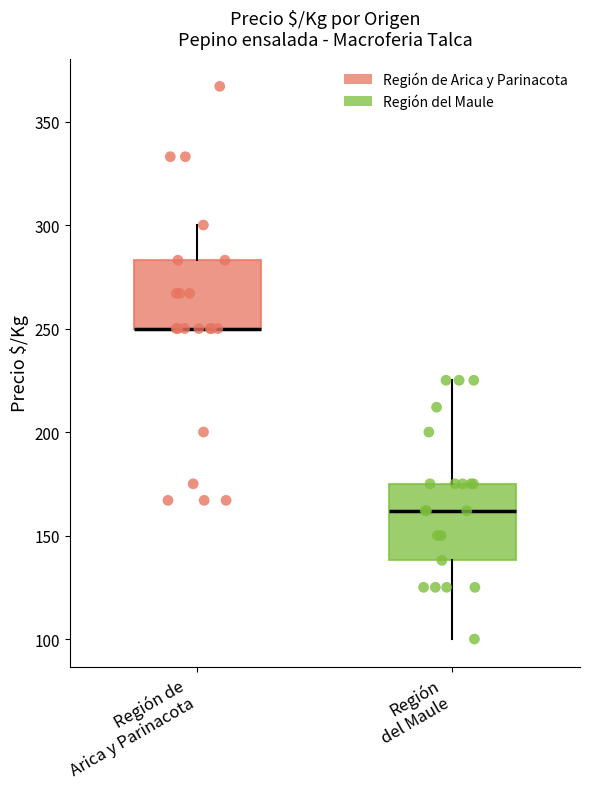

Where does the median line of the box for Región del Maule sit on the y-axis? The values are not printed on the chart, so give them approximately, as read against the axis.

160